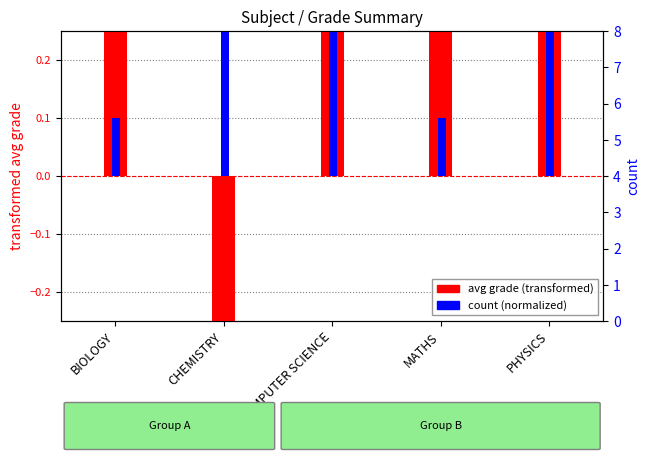

Reading right to left, transcribe all the data shown in this chart.

avg grade (transformed): 0.5	2.7	3.0	-1.4	0.3
count (normalized): 0.3	0.1	0.5	0.5	0.1